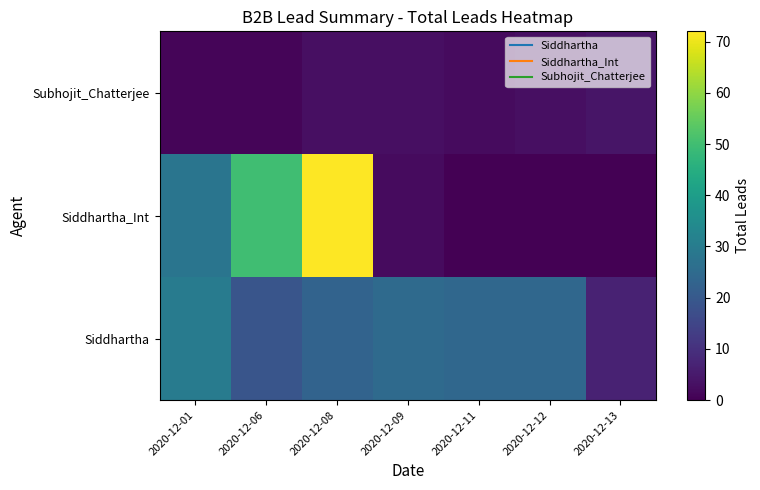

Rank the series at 2020-12-13 from lowest to highest value.

Siddhartha_Int, Subhojit_Chatterjee, Siddhartha